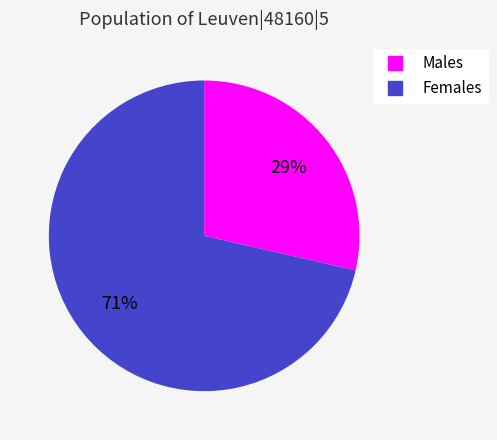

Is there a majority slice in this chart?

Yes